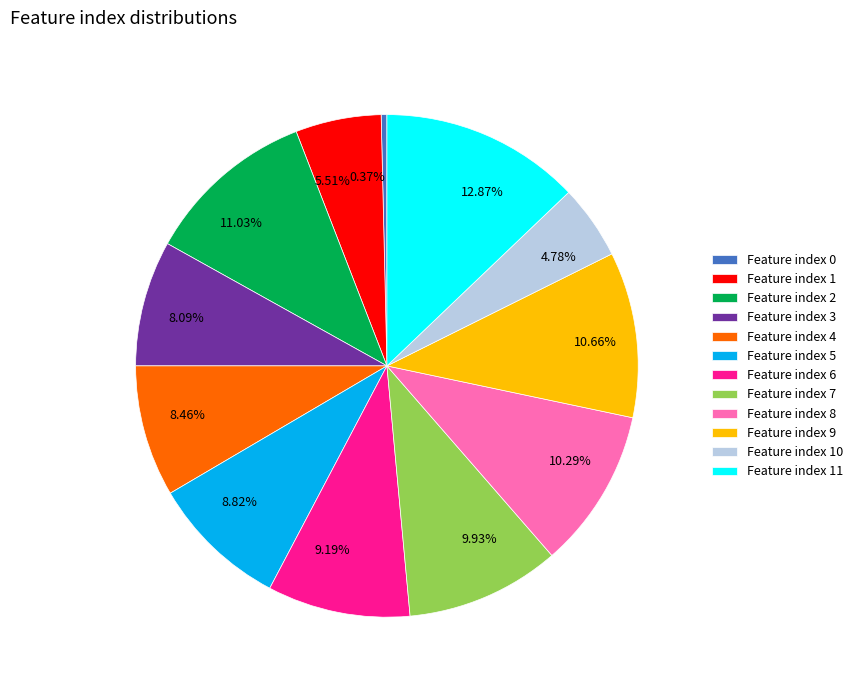

Is the sum of 10.66% and 4.78% greater than half?

No